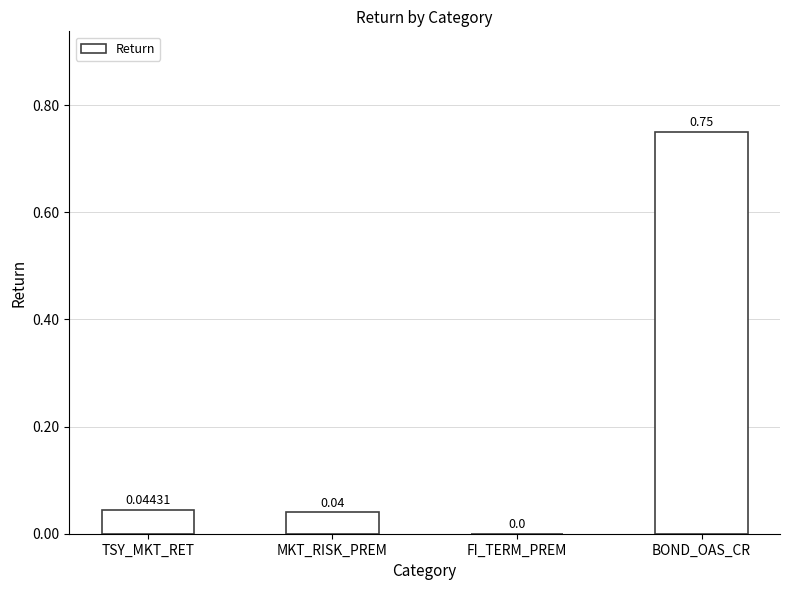

Which category has the highest value across all series?

BOND_OAS_CR